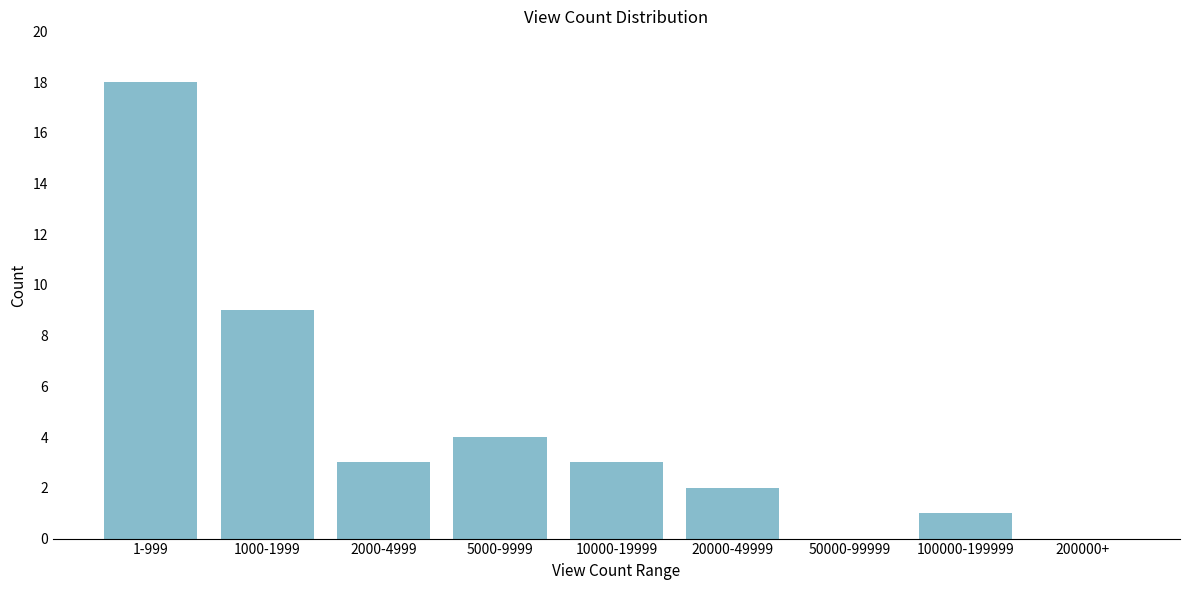

Reading left to right, transcribe all the data shown in this chart.

1-999=18	1000-1999=9	2000-4999=3	5000-9999=4	10000-19999=3	20000-49999=2	50000-99999=0	100000-199999=1	200000+=0